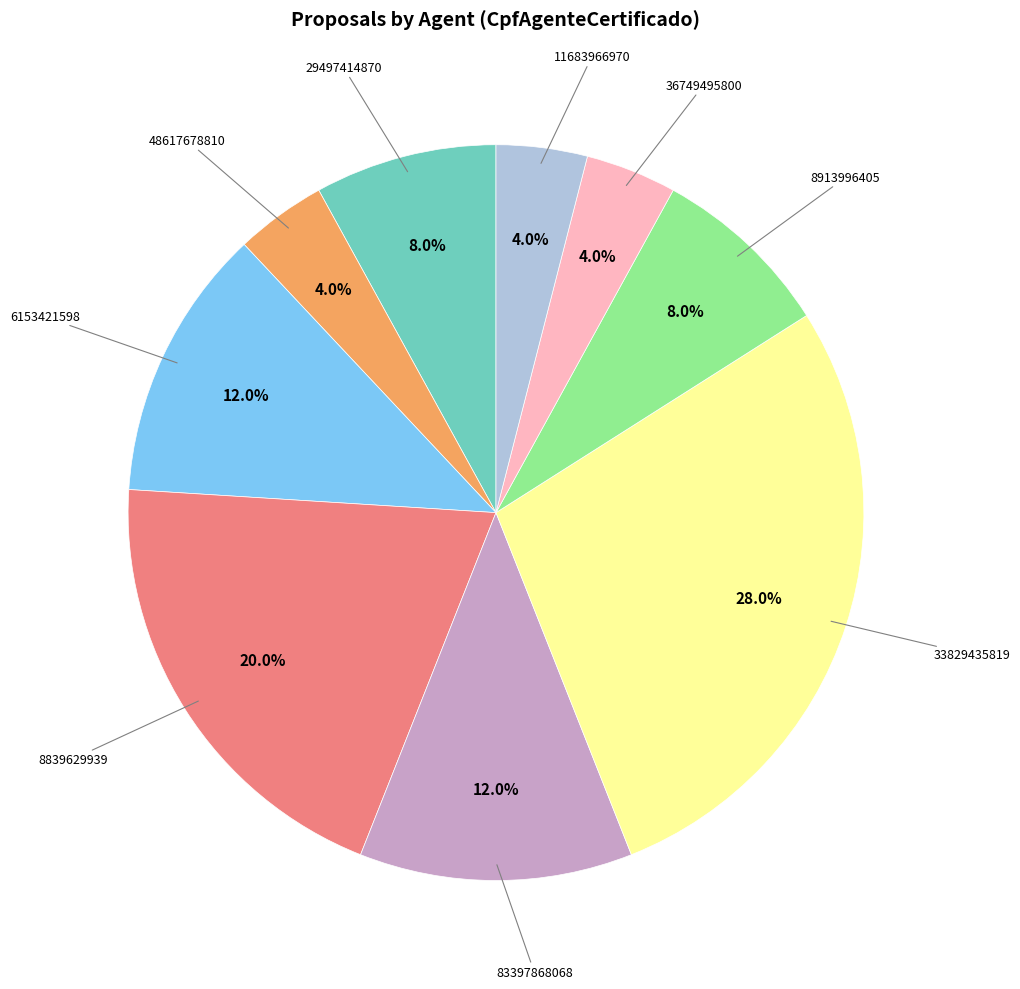

Is there any slice that represents more than half of the pie?

No